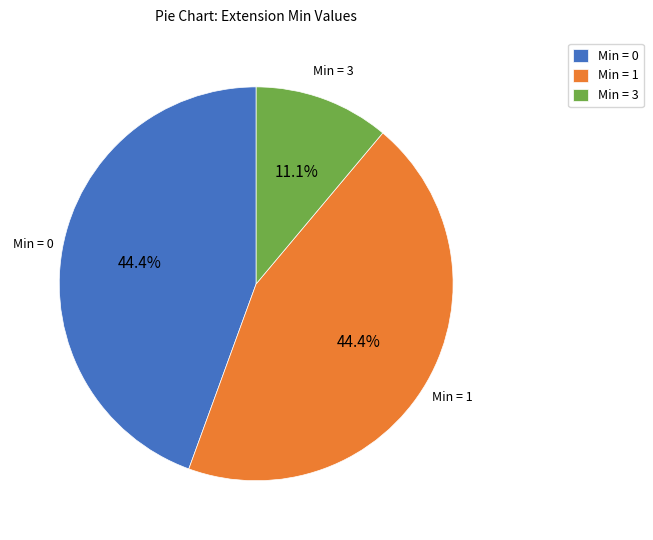

Does any single category account for the majority?

No